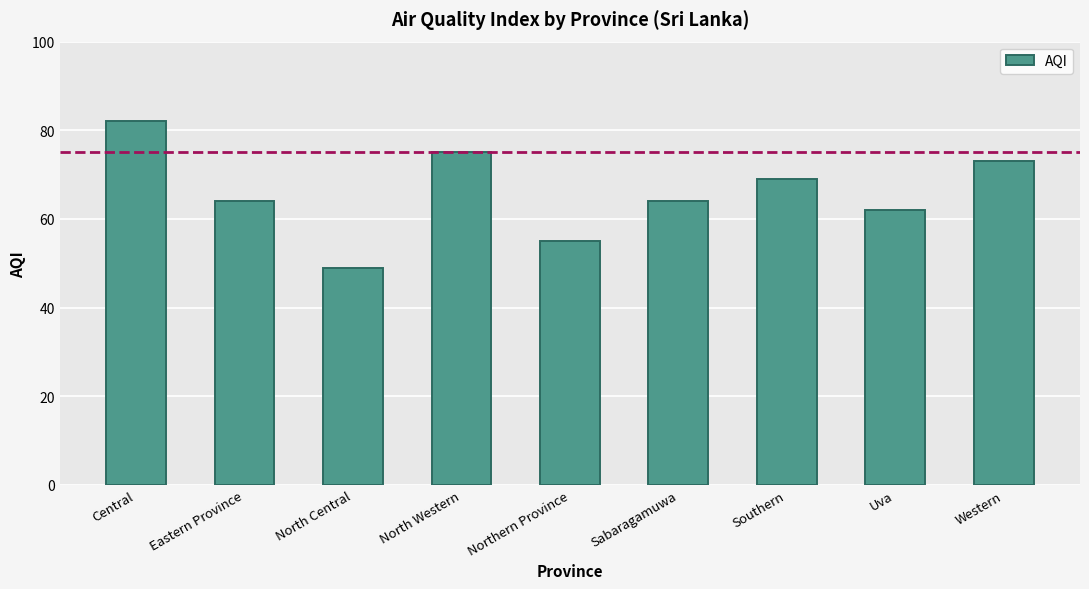

What is the minimum value shown in the chart?

49